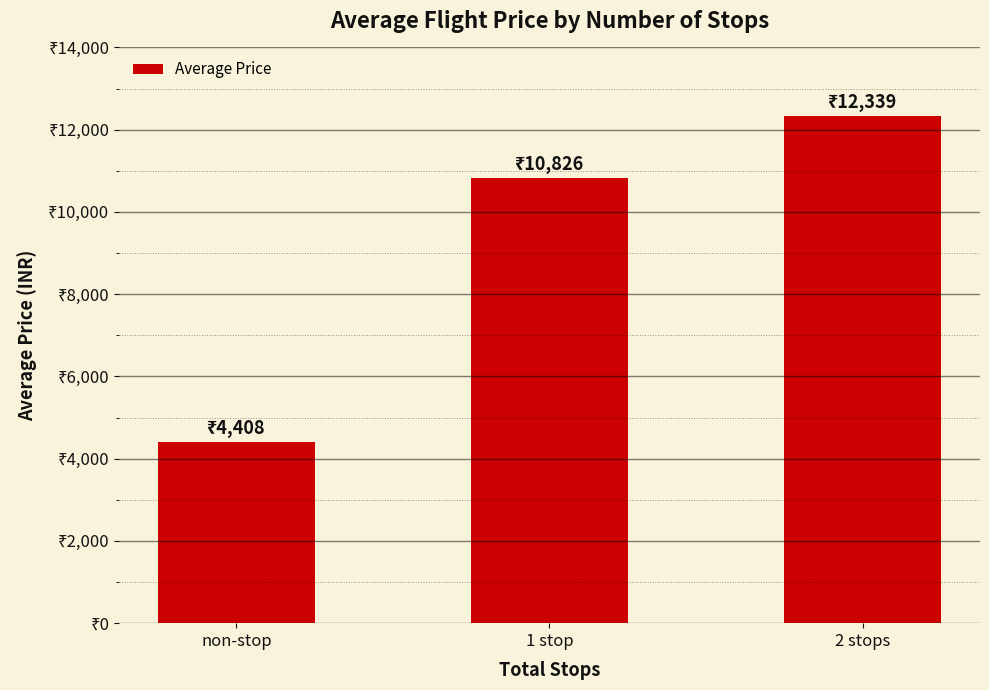

Is it true that the value at 2 stops is 12339.1?

True